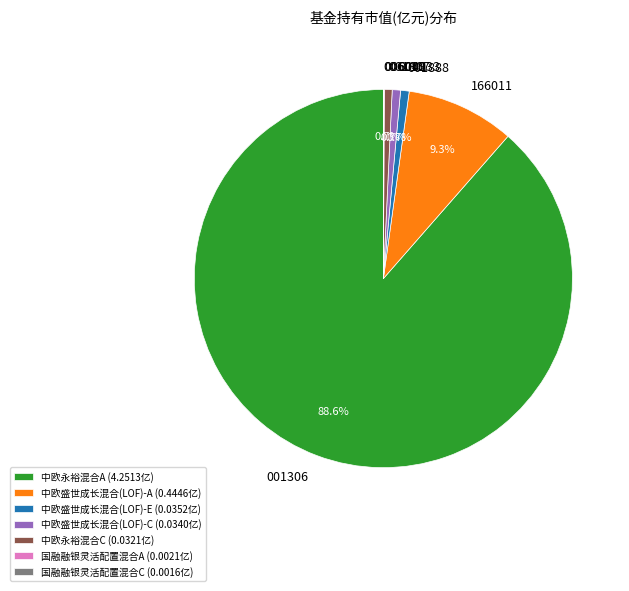

Which slice represents more than half of the pie?

中欧永裕混合A